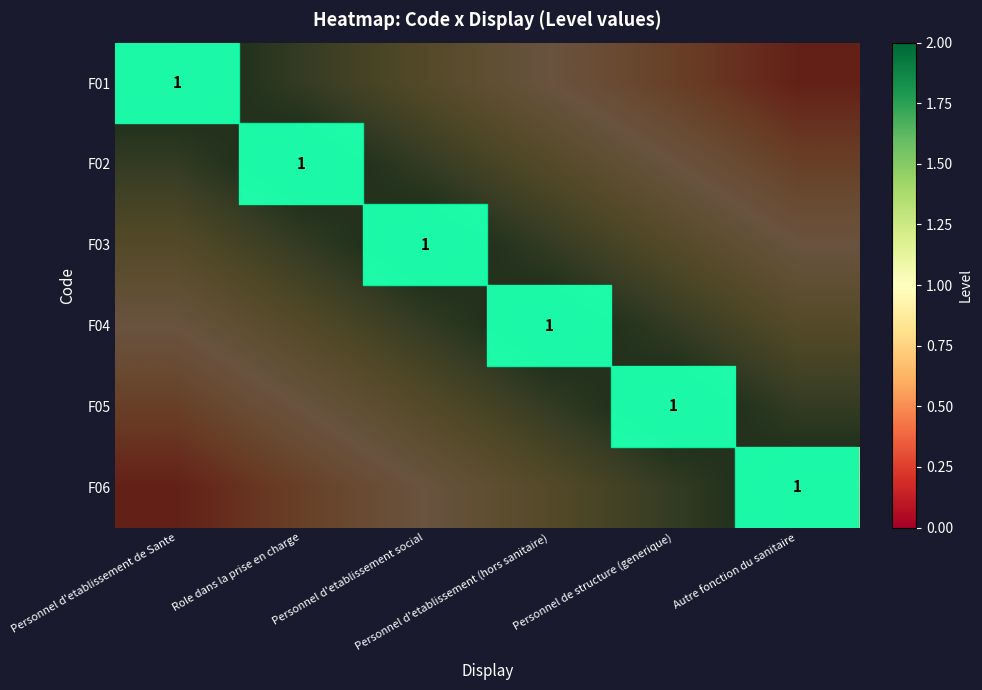

Count the F04 values in the range 0 to 1.

6